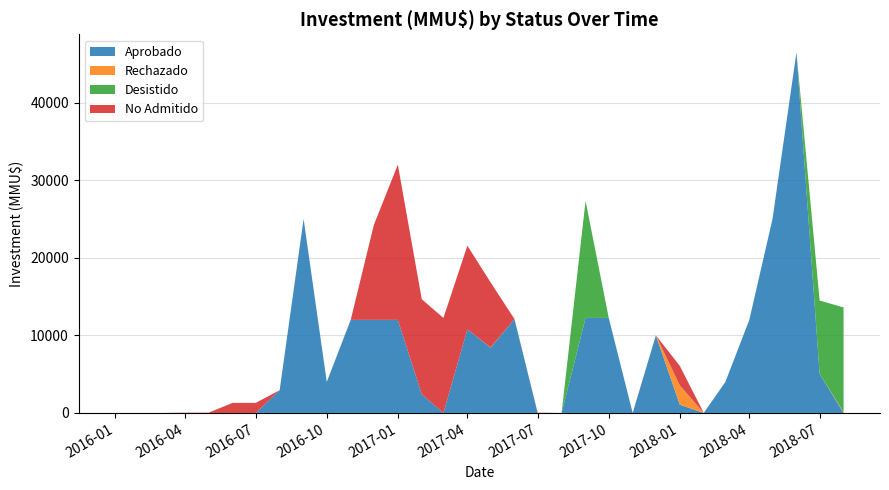

Reading left to right, what are all the values shown in this chart?

Aprobado: 2016-01=0	2016-02=0	2016-03=0	2016-04=0	2016-05=0	2016-06=0	2016-07=0	2016-08=2934	2016-09=25000	2016-10=4000	2016-11=12000	2016-12=12000	2017-01=12000	2017-02=2400	2017-03=0	2017-04=10780	2017-05=8400	2017-06=12100	2017-07=0	2017-08=0	2017-09=12250	2017-10=12250	2017-11=0	2017-12=10000	2018-01=1065	2018-02=10	2018-03=4000	2018-04=12000	2018-05=25000	2018-06=46470	2018-07=5040	2018-08=0
Rechazado: 2016-01=0	2016-02=0	2016-03=0	2016-04=0	2016-05=0	2016-06=0	2016-07=0	2016-08=0	2016-09=0	2016-10=0	2016-11=0	2016-12=0	2017-01=0	2017-02=0	2017-03=0	2017-04=0	2017-05=0	2017-06=0	2017-07=0	2017-08=0	2017-09=0	2017-10=0	2017-11=0	2017-12=0	2018-01=2500	2018-02=0	2018-03=0	2018-04=0	2018-05=0	2018-06=0	2018-07=0	2018-08=101
Desistido: 2016-01=0	2016-02=0	2016-03=0	2016-04=0	2016-05=0	2016-06=0	2016-07=0	2016-08=0	2016-09=0	2016-10=0	2016-11=0	2016-12=0	2017-01=0	2017-02=0	2017-03=0	2017-04=0	2017-05=40	2017-06=0	2017-07=0	2017-08=0	2017-09=15085	2017-10=0	2017-11=0	2017-12=0	2018-01=0	2018-02=0	2018-03=0	2018-04=0	2018-05=0	2018-06=0	2018-07=9450	2018-08=13500
No Admitido: 2016-01=0	2016-02=0	2016-03=0	2016-04=37	2016-05=37	2016-06=1300	2016-07=1300	2016-08=0	2016-09=0	2016-10=0	2016-11=0	2016-12=12250	2017-01=20000	2017-02=12250	2017-03=12250	2017-04=10780	2017-05=8400	2017-06=0	2017-07=42	2017-08=0	2017-09=0	2017-10=0	2017-11=0	2017-12=0	2018-01=2500	2018-02=0	2018-03=0	2018-04=0	2018-05=0	2018-06=0	2018-07=0	2018-08=0